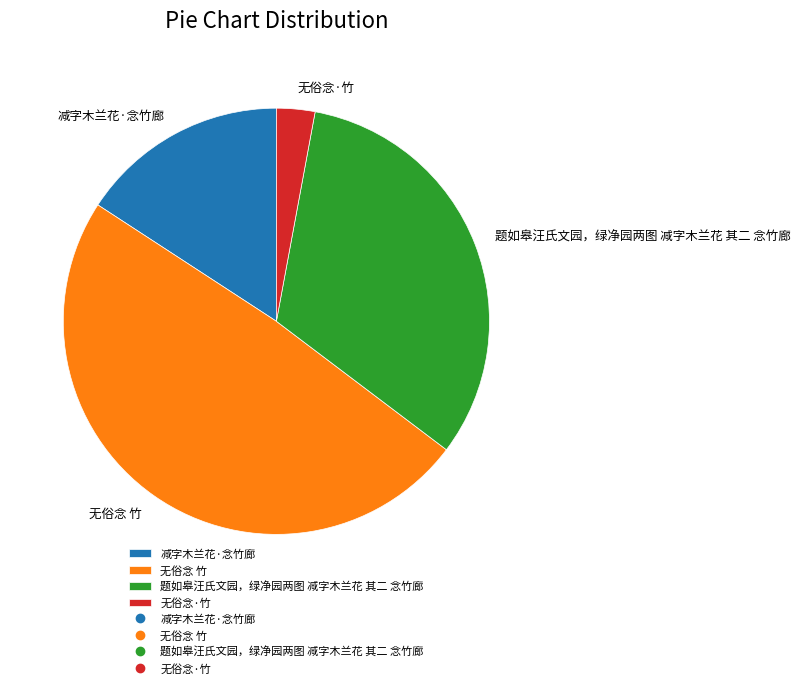

Between 无俗念·竹 and 题如皋汪氏文园，绿净园两图 减字木兰花 其二 念竹廊, which is larger?

题如皋汪氏文园，绿净园两图 减字木兰花 其二 念竹廊